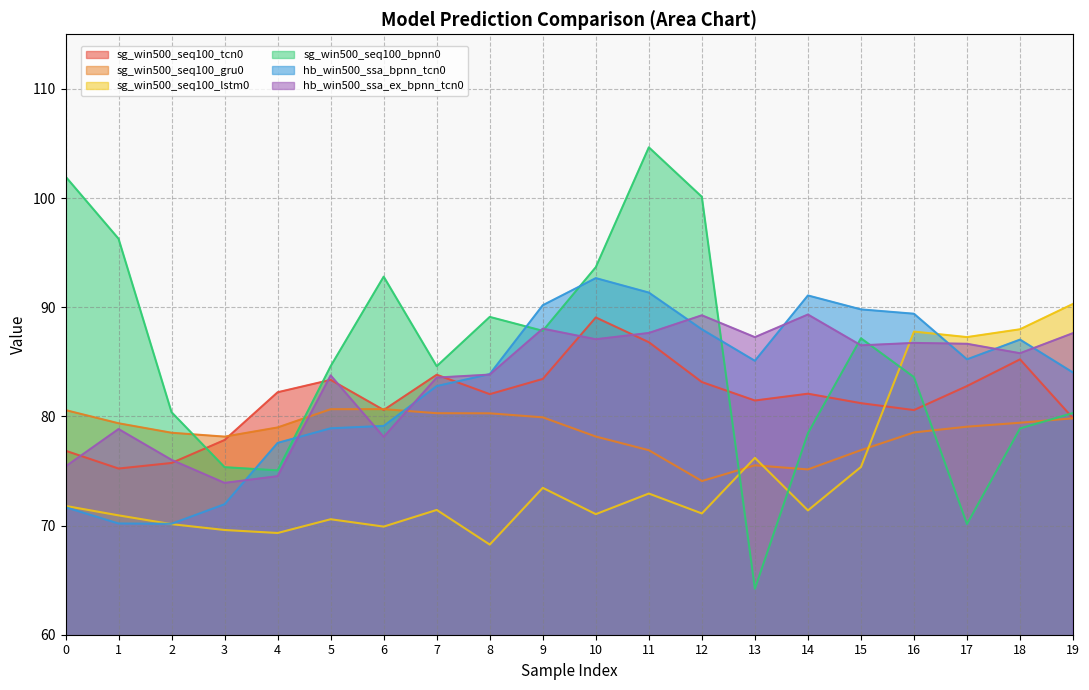

Reading right to left, extract all data points from this chart.

sg_win500_seq100_tcn0: 79.8	85.2	82.8	80.6	81.2	82.1	81.5	83.1	86.8	89.1	83.4	82.0	83.8	80.6	83.3	82.2	77.8	75.7	75.2	76.9
sg_win500_seq100_gru0: 79.8	79.4	79.1	78.5	76.9	75.1	75.5	74.1	76.9	78.2	79.9	80.3	80.3	80.7	80.7	79.0	78.1	78.5	79.4	80.6
sg_win500_seq100_lstm0: 90.3	88.0	87.3	87.8	75.4	71.4	76.2	71.1	72.9	71.0	73.5	68.3	71.4	69.9	70.6	69.3	69.6	70.1	70.9	71.8
sg_win500_seq100_bpnn0: 80.3	78.9	70.1	83.6	87.2	78.5	64.2	100.1	104.6	93.7	87.8	89.1	84.6	92.8	84.6	75.1	75.3	80.4	96.3	102.0
hb_win500_ssa_bpnn_tcn0: 84.0	87.0	85.2	89.4	89.8	91.1	85.1	88.0	91.3	92.7	90.2	83.9	82.8	79.1	78.9	77.6	72.0	70.2	70.2	71.7
hb_win500_ssa_ex_bpnn_tcn0: 87.6	85.8	86.7	86.7	86.5	89.3	87.3	89.3	87.6	87.1	88.0	83.8	83.6	78.1	83.8	74.5	73.9	76.0	78.8	75.4